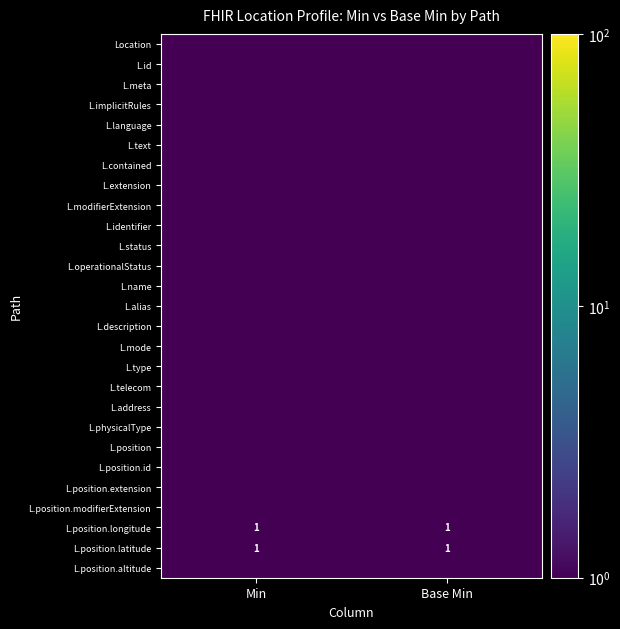

List the series in order of their peak value, lowest first.

Location, L.id, L.meta, L.implicitRules, L.language, L.text, L.contained, L.extension, L.modifierExtension, L.identifier, L.status, L.operationalStatus, L.name, L.alias, L.description, L.mode, L.type, L.telecom, L.address, L.physicalType, L.position, L.position.id, L.position.extension, L.position.modifierExtension, L.position.altitude, L.position.longitude, L.position.latitude